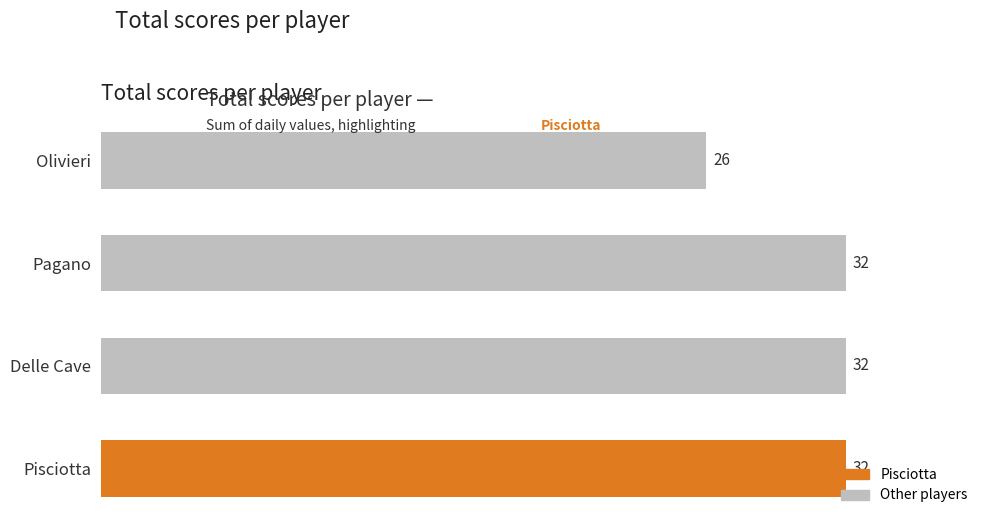

What is the difference between the maximum and minimum values?

6